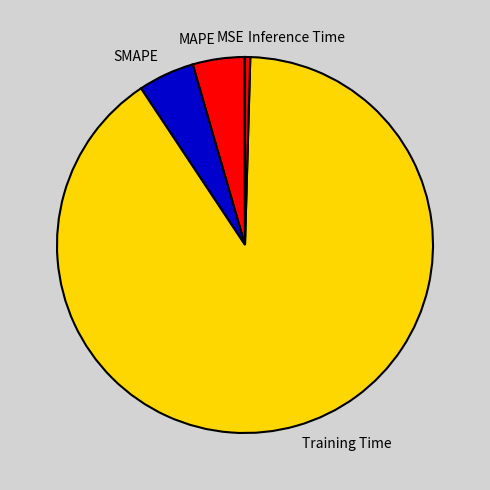

The MAPE slice represents 14% of the pie. True or false?

False